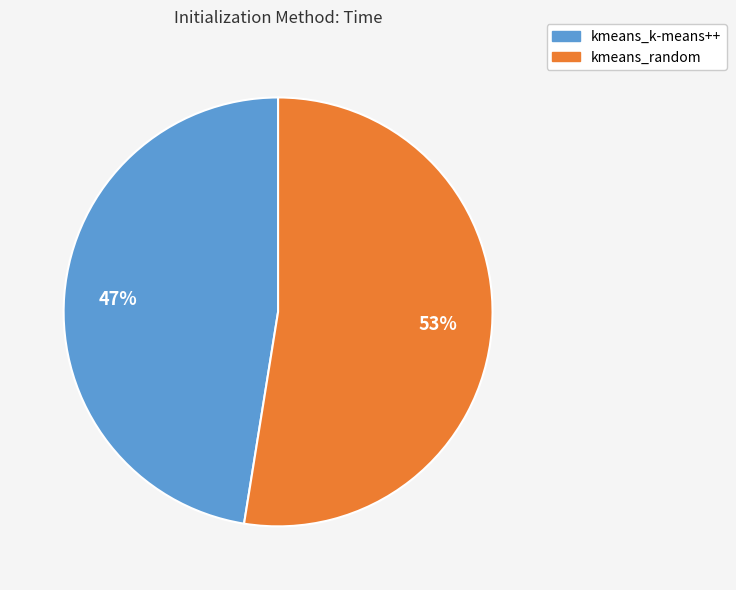

Approximately how many times larger is the value at kmeans_random compared to kmeans_k-means++?

1.1